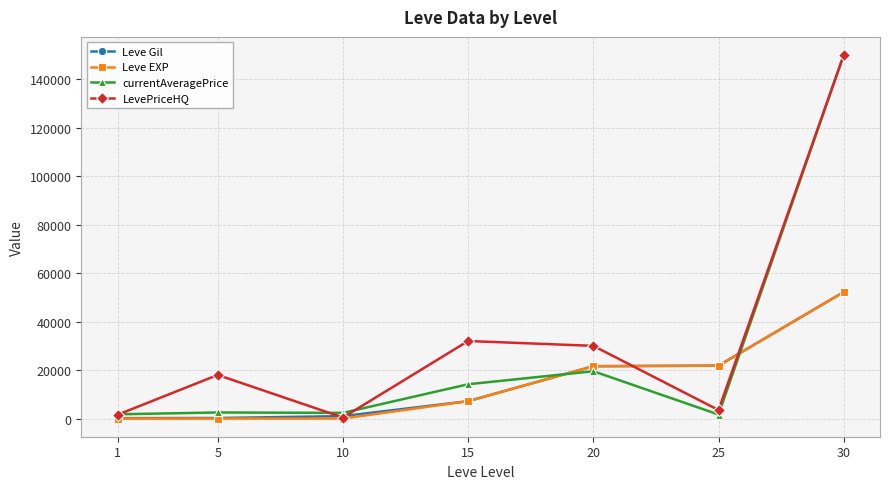

At how many categories does at least one series exceed 124276?

1